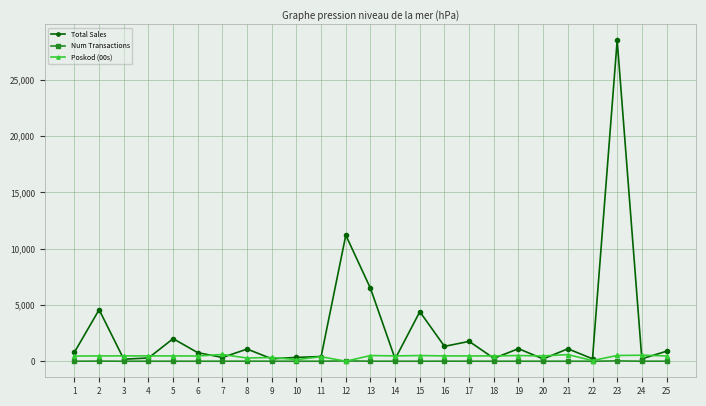

Which series ends up on top after the final intersection of Num Transactions and Poskod (00s)?

Poskod (00s)